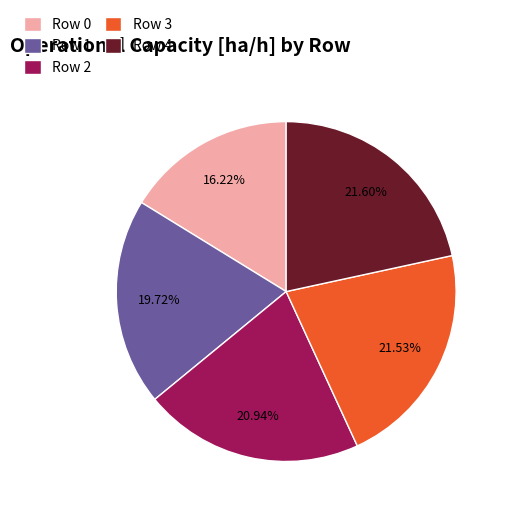

Does Row 3 account for over 50% of the chart?

No